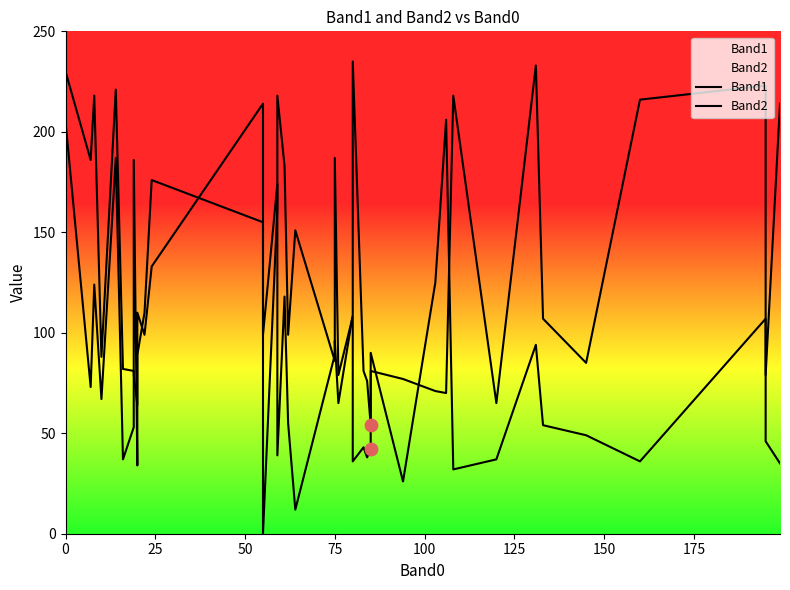

Is the value of Band1 at 32 greater than the value of Band2 at 39?

No